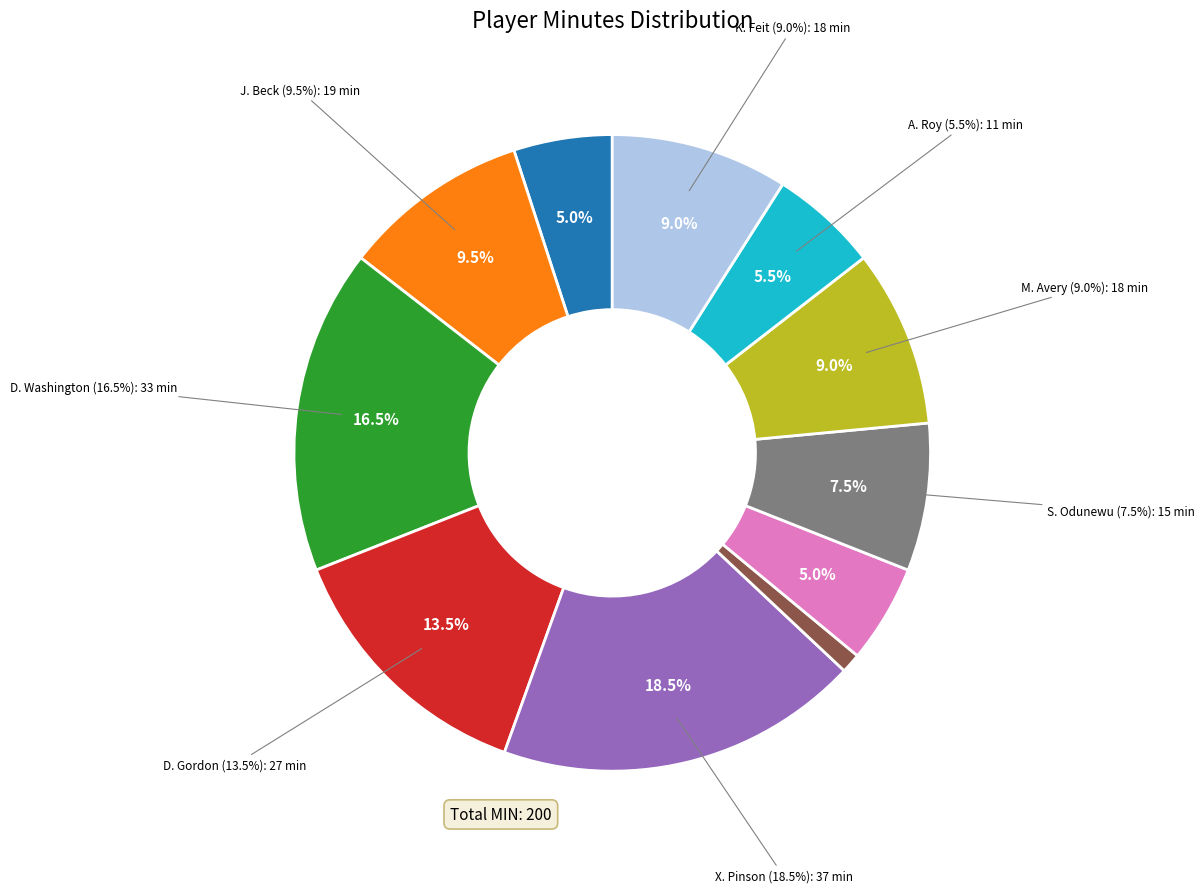

Is there any slice that represents more than half of the pie?

No